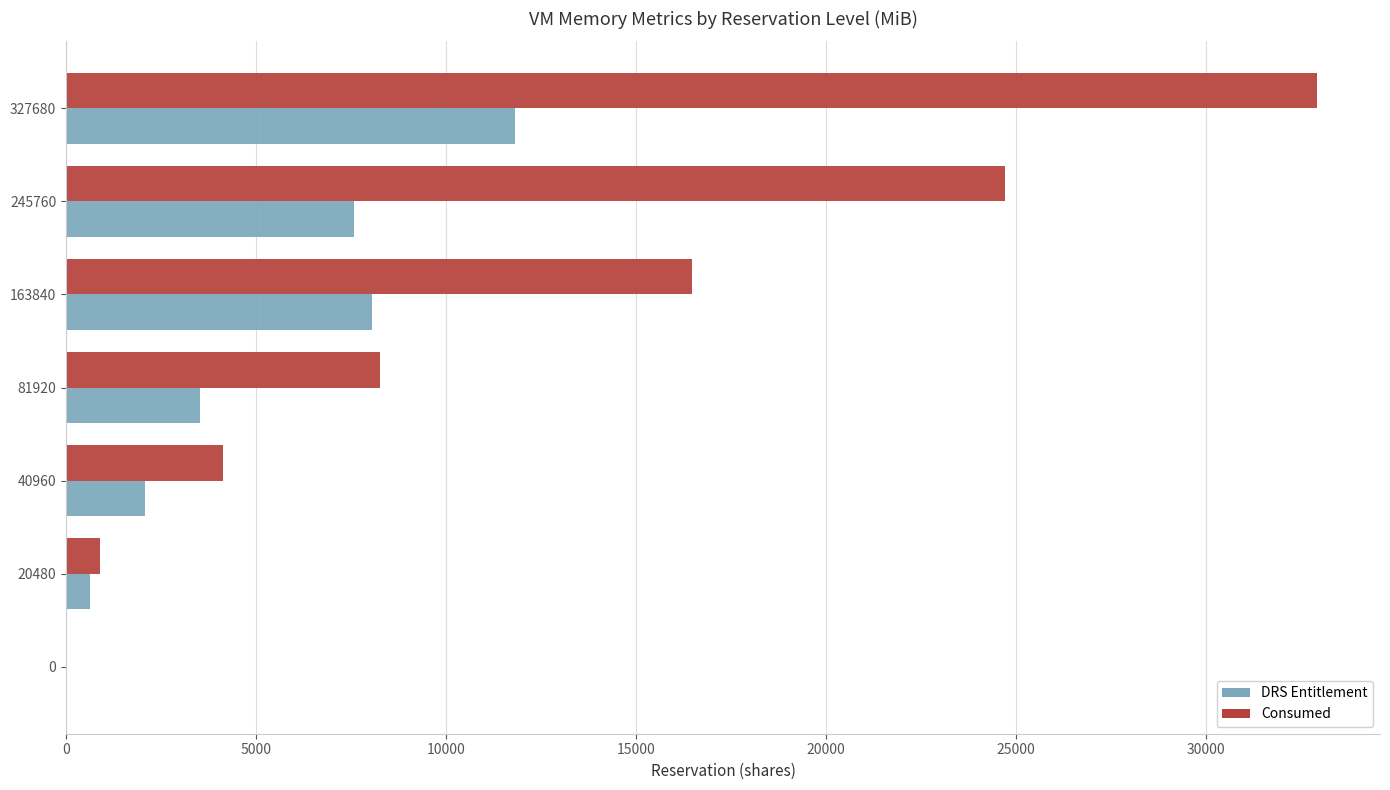

Read the Consumed value at 163840.

16473